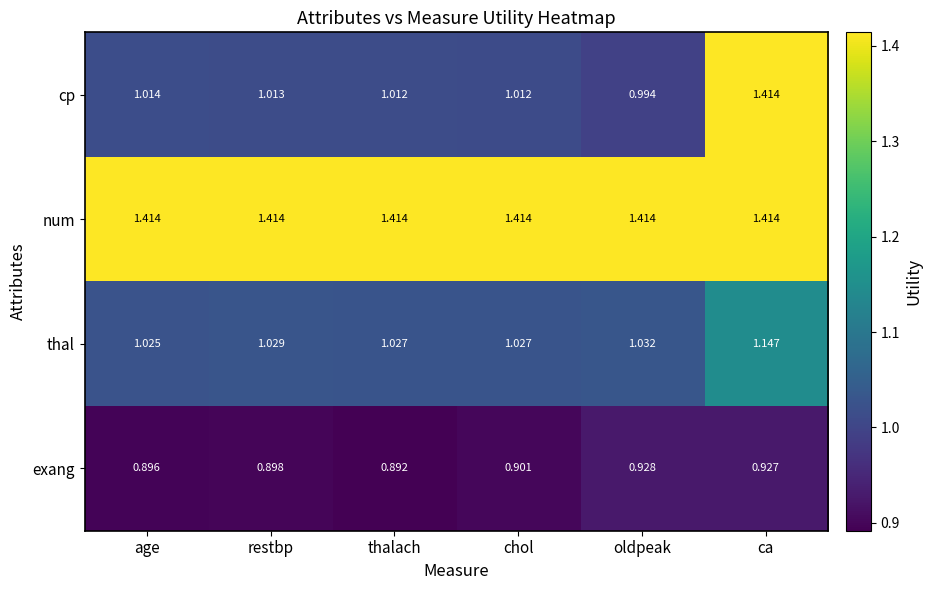

Is the value of cp at oldpeak greater than the value of exang at age?

Yes